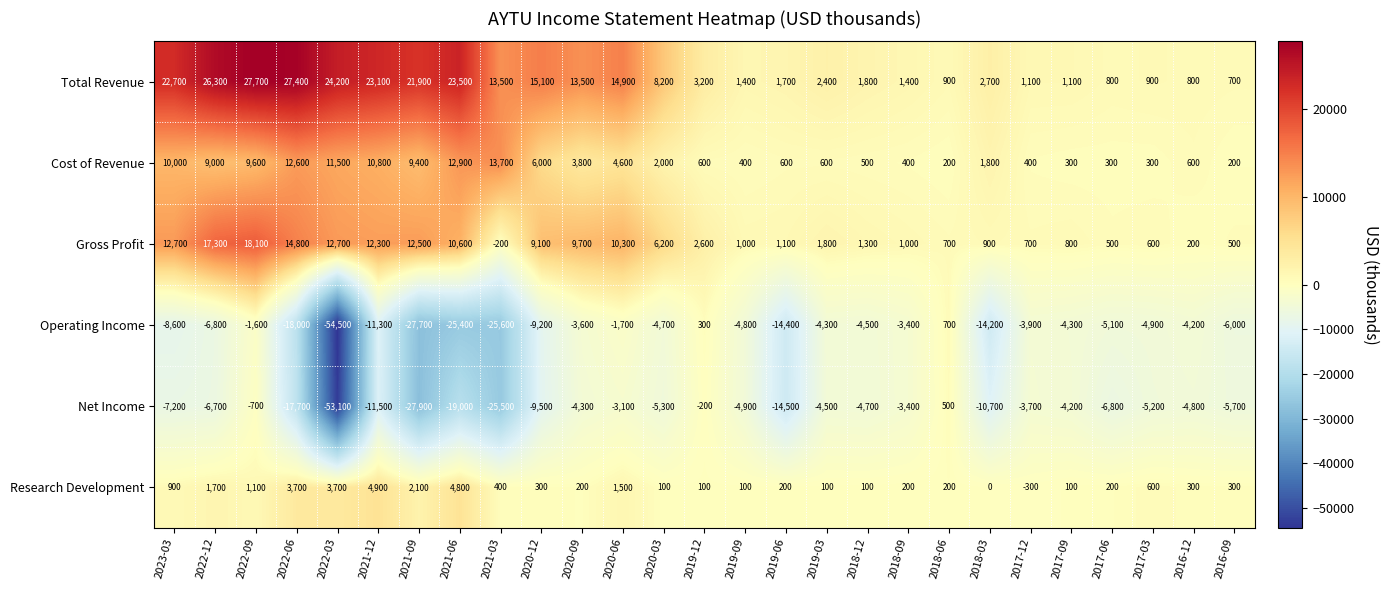

How many negative values does the Operating Income series have?

25